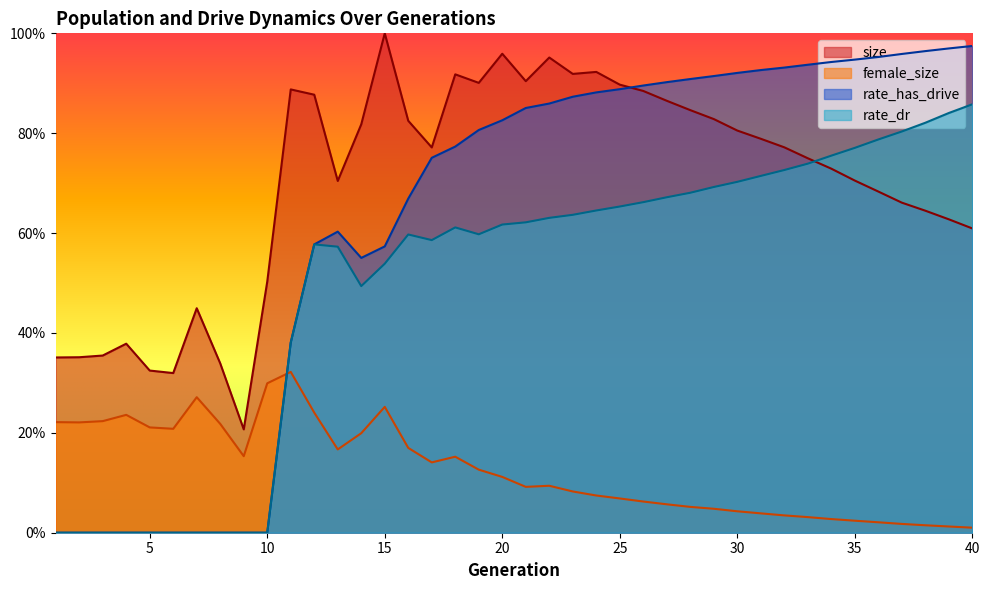

What is the total value across all series at 6?

0.5